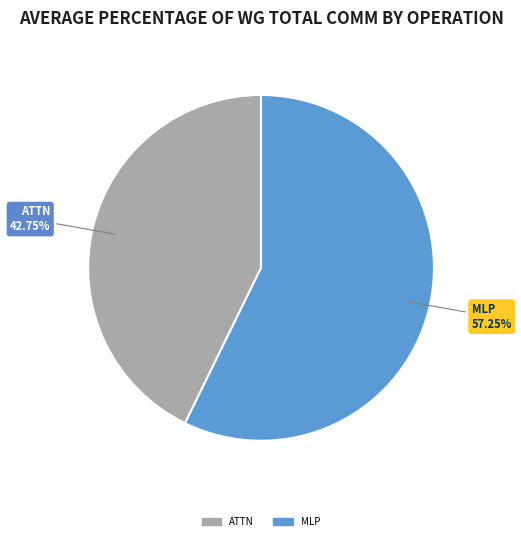

How much of the chart is everything except MLP?

42.8%